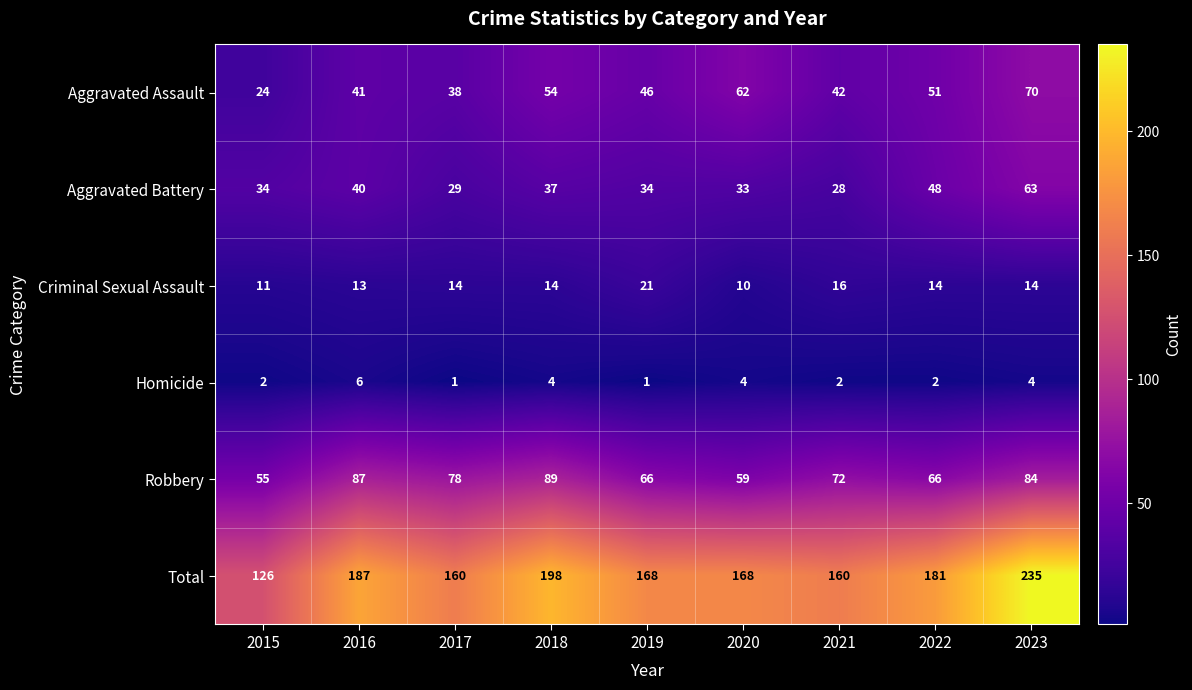

At which category is the sum across all series the highest?

2023